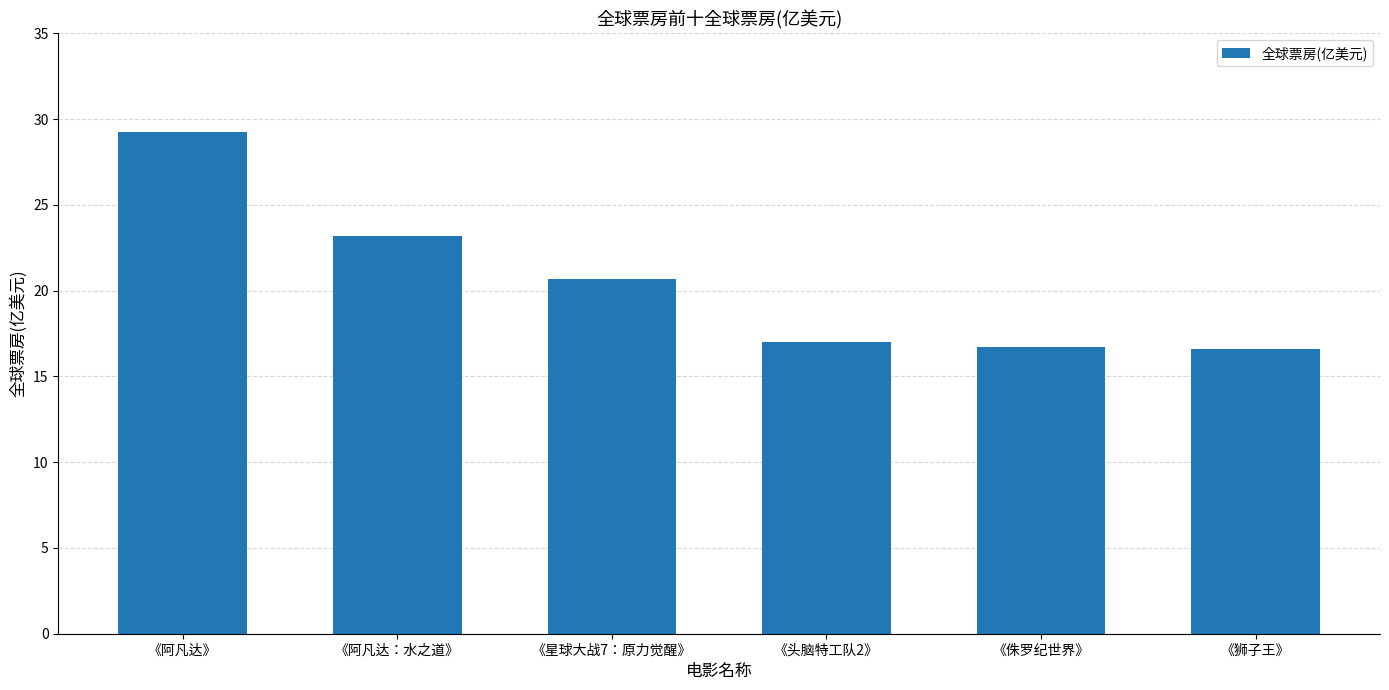

What is the label of the 2nd bar from the right?

《侏罗纪世界》